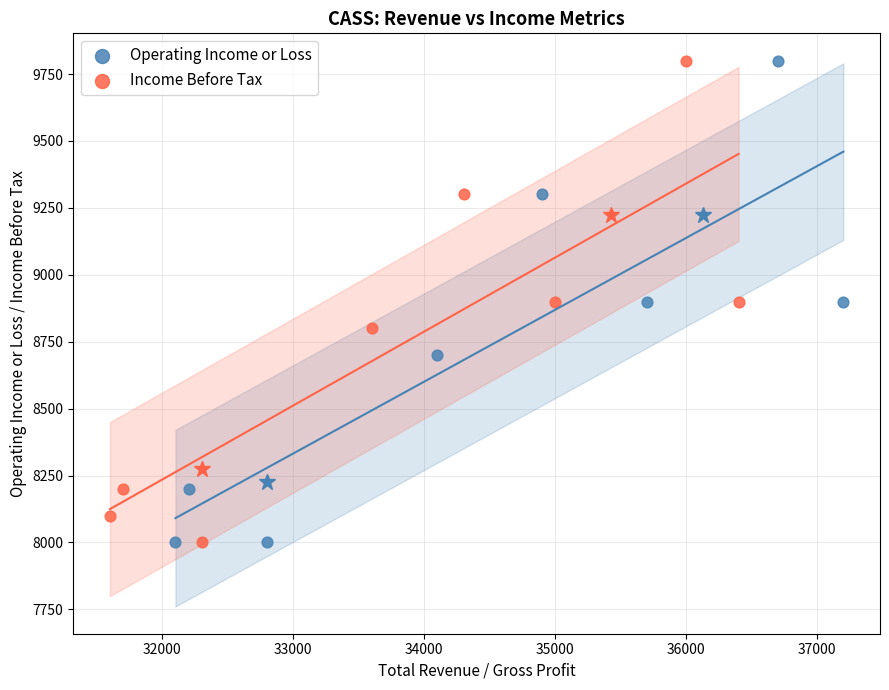

What are all the series names shown in the legend?

Operating Income or Loss, Income Before Tax